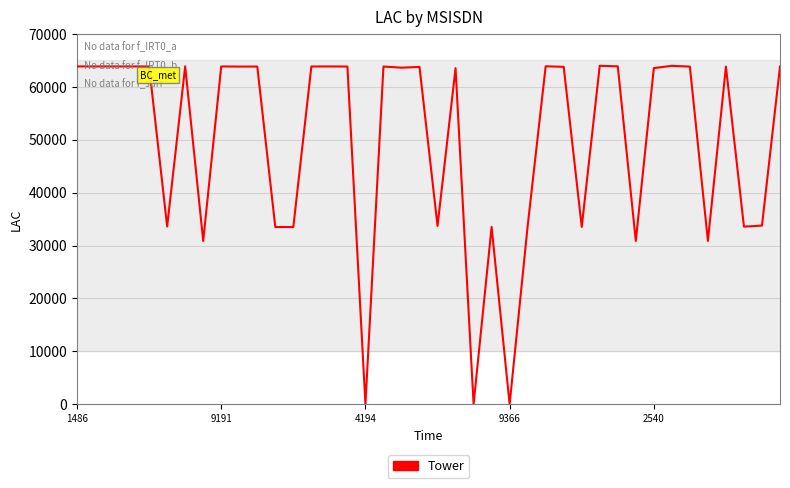

Between 8 and 17, which is larger?

8